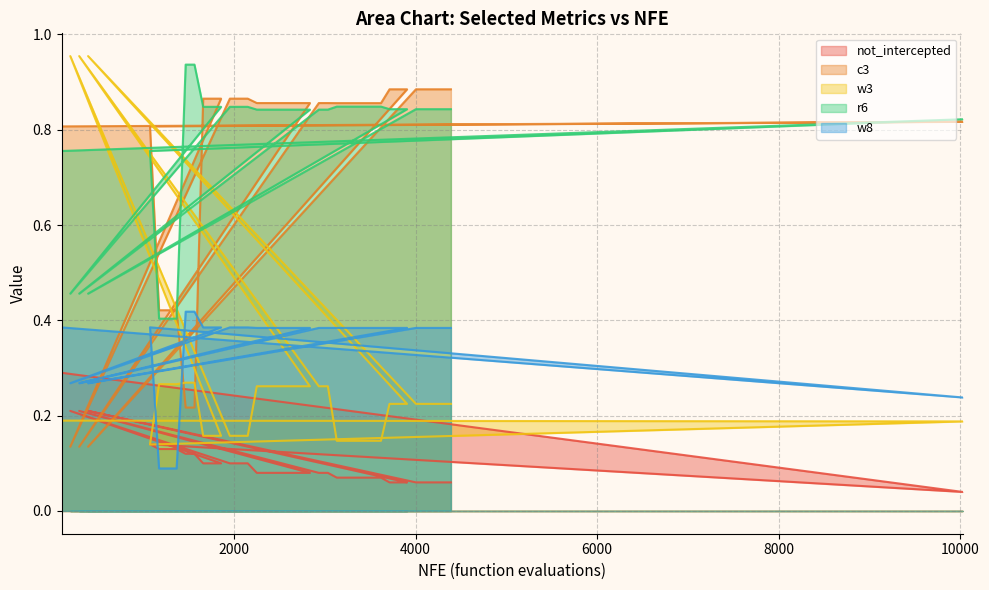

Reading right to left, what are all the values shown in this chart?

not_intercepted: 0.1	0.1	0.1	0.1	0.1	0.2	0.1	0.1	0.1	0.1	0.1	0.1	0.1	0.1	0.1	0.1	0.1	0.2	0.1	0.1	0.1	0.1	0.1	0.1	0.1	0.1	0.1	0.1	0.2	0.1	0.1	0.1	0.1	0.1	0.1	0.1	0.1	0.1	0.0	0.3
c3: 0.9	0.9	0.9	0.9	0.9	0.1	0.9	0.9	0.9	0.9	0.9	0.9	0.9	0.9	0.9	0.9	0.9	0.1	0.9	0.9	0.9	0.9	0.9	0.9	0.9	0.9	0.9	0.9	0.1	0.9	0.9	0.9	0.2	0.2	0.4	0.4	0.4	0.8	0.8	0.8
w3: 0.2	0.2	0.2	0.2	0.2	1.0	0.2	0.2	0.2	0.1	0.1	0.1	0.1	0.1	0.1	0.3	0.3	1.0	0.3	0.3	0.3	0.3	0.3	0.3	0.3	0.2	0.2	0.2	1.0	0.2	0.2	0.2	0.3	0.3	0.3	0.3	0.3	0.1	0.2	0.2
r6: 0.8	0.8	0.8	0.8	0.8	0.5	0.8	0.8	0.8	0.8	0.8	0.8	0.8	0.8	0.8	0.8	0.8	0.5	0.8	0.8	0.8	0.8	0.8	0.8	0.8	0.8	0.8	0.8	0.5	0.8	0.8	0.8	0.9	0.9	0.4	0.4	0.4	0.8	0.8	0.8
w8: 0.4	0.4	0.4	0.4	0.4	0.3	0.4	0.4	0.4	0.4	0.4	0.4	0.4	0.4	0.4	0.4	0.4	0.3	0.4	0.4	0.4	0.4	0.4	0.4	0.4	0.4	0.4	0.4	0.3	0.4	0.4	0.4	0.4	0.4	0.1	0.1	0.1	0.4	0.2	0.4